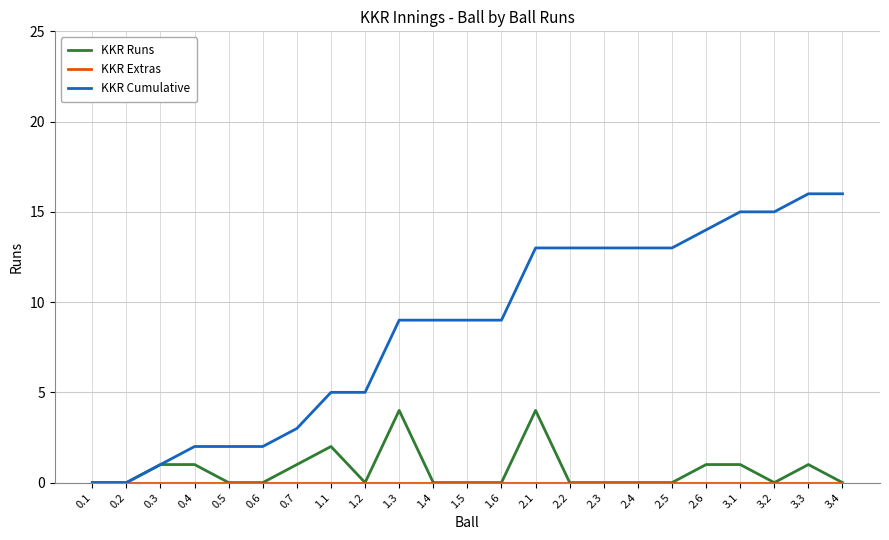

What is the greatest value displayed?

16